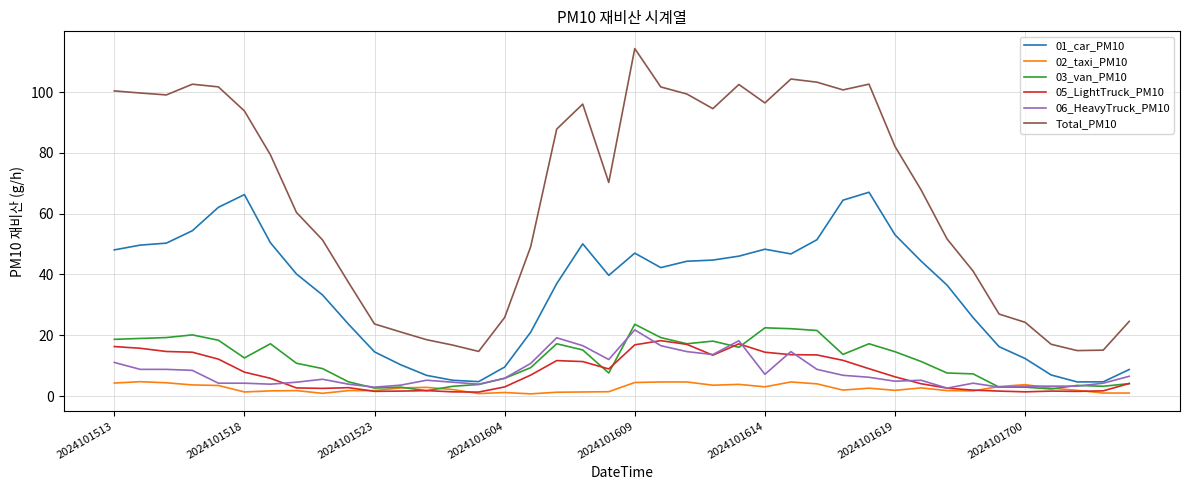

True or false: 02_taxi_PM10 and 01_car_PM10 intersect in this chart.

False